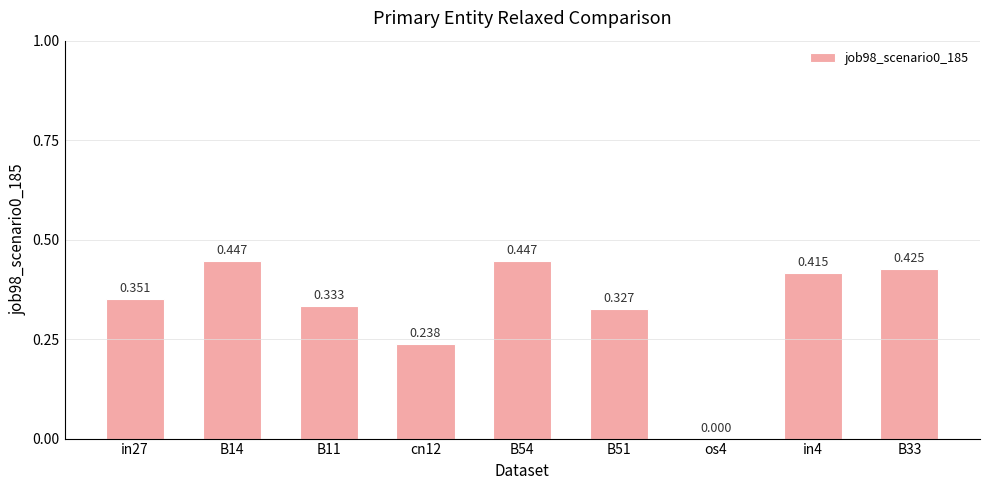

What is the change in value from B11 to os4?

-0.3